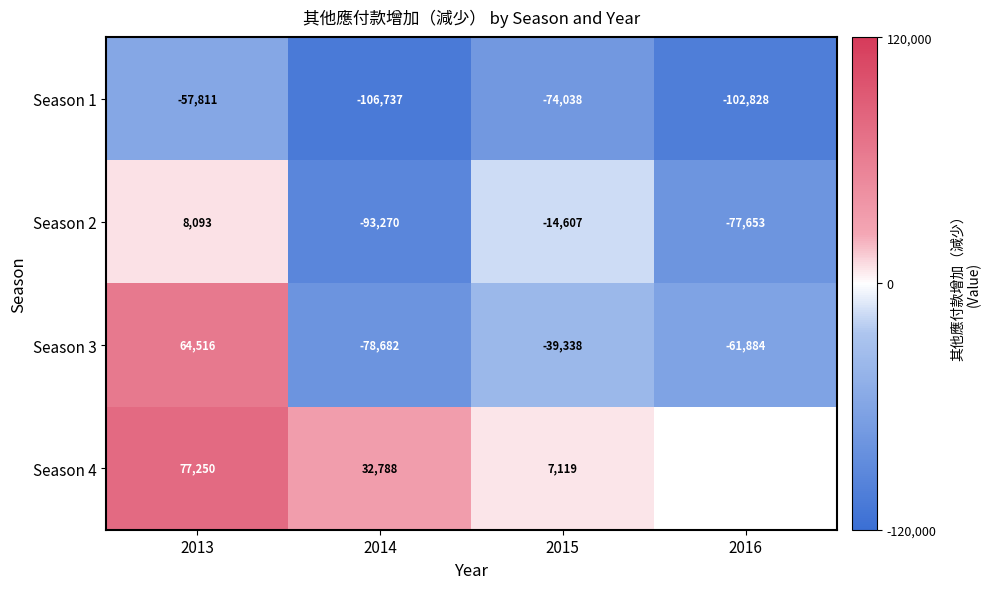

At which label does Season 3 first exceed -39338?

2013